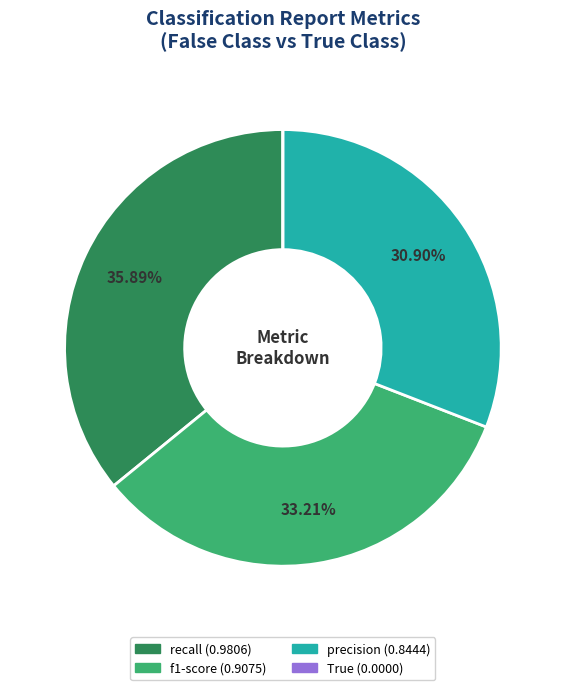

Is it true that recall is 30% of the pie?

False